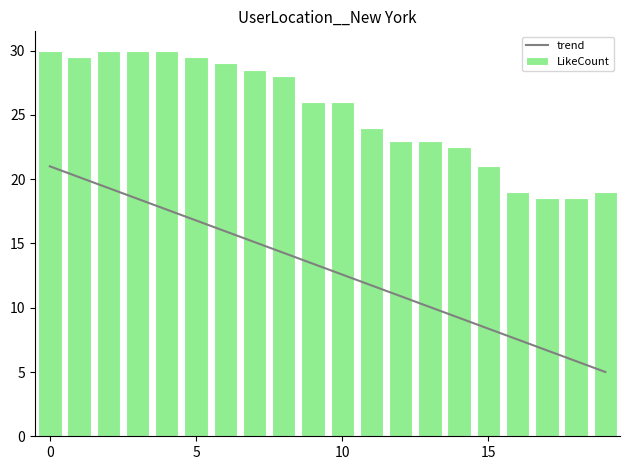

Which category has the lowest value across all series?

19